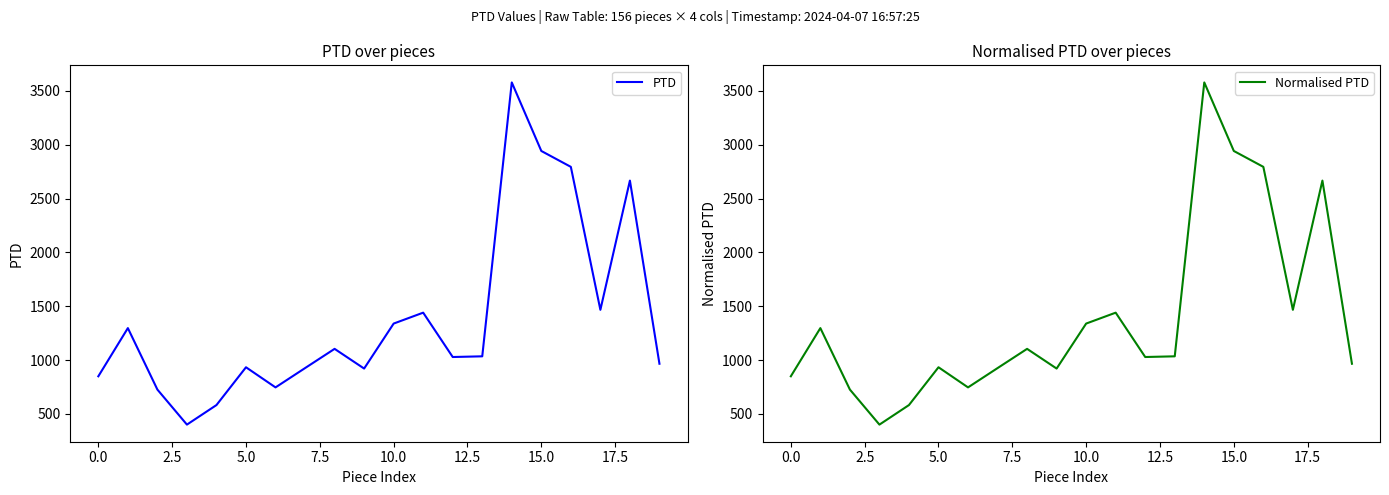

What position from the left is 15?

16